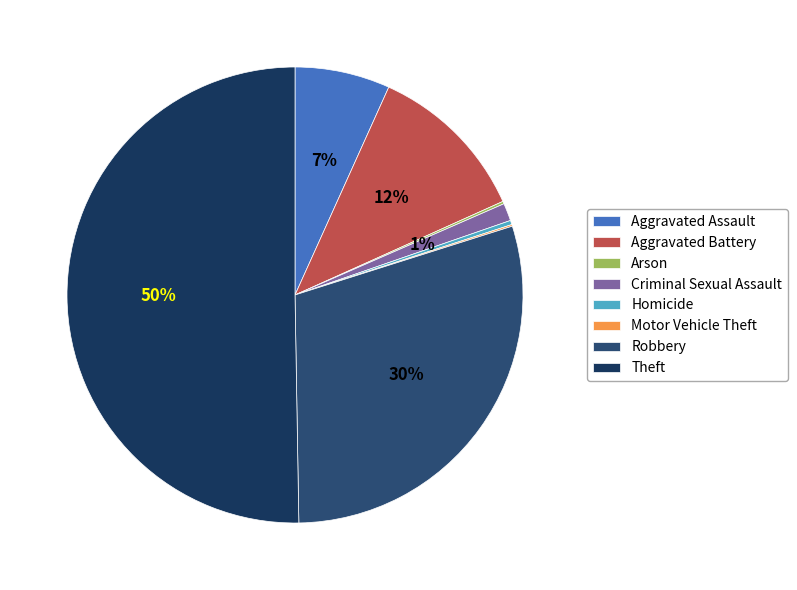

Do Homicide and Motor Vehicle Theft together represent more than half of the pie?

No